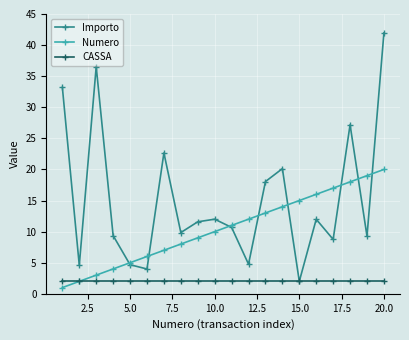

List the series in order of their peak value, lowest first.

CASSA, Numero, Importo